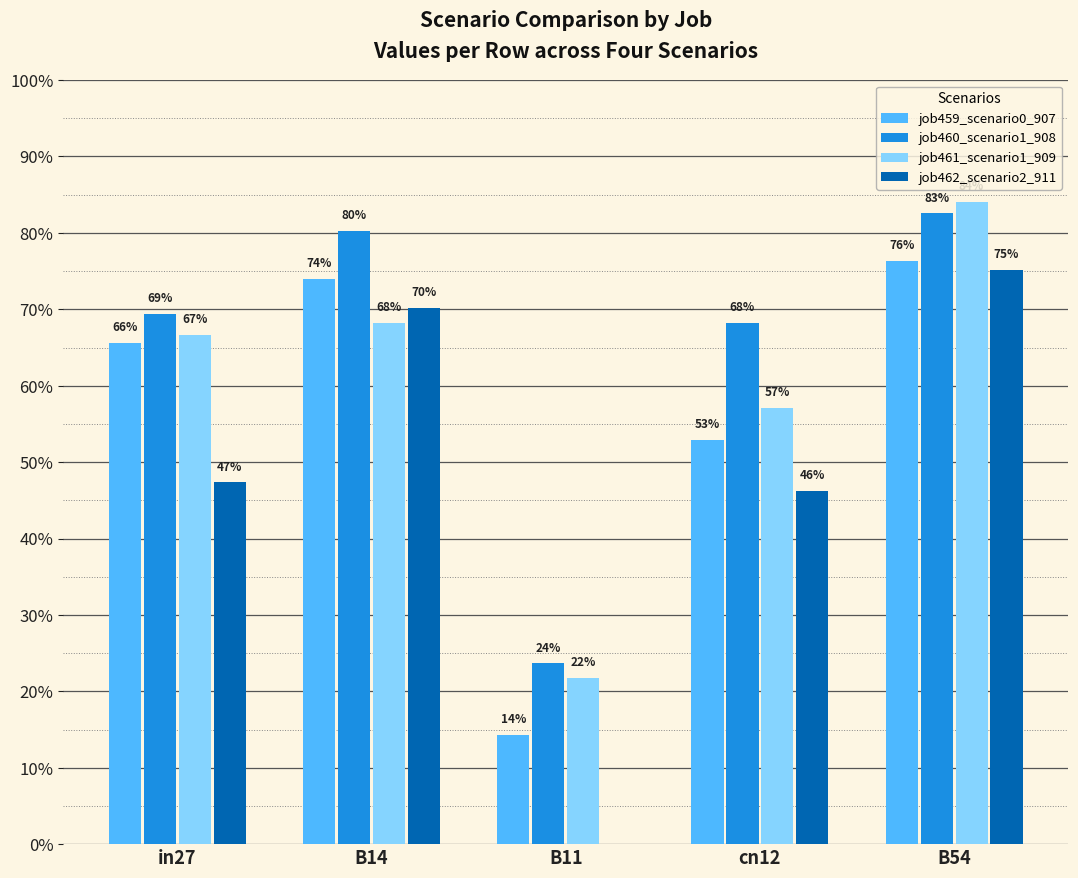

Rank the series by their maximum value, from lowest to highest.

job462_scenario2_911, job459_scenario0_907, job460_scenario1_908, job461_scenario1_909